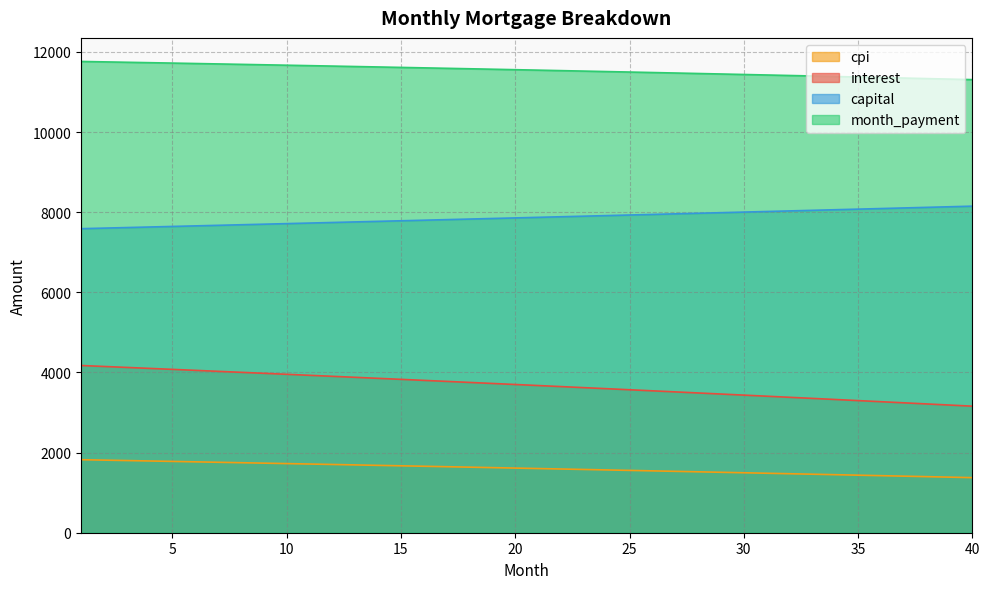

At which label does cpi first exceed 1613?

1